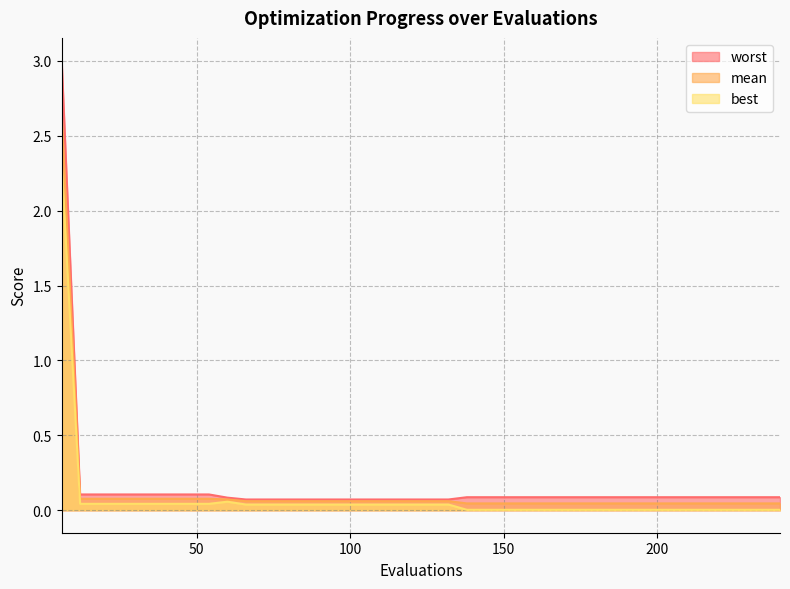

Between 42 and 162, which series saw the biggest shift?

best